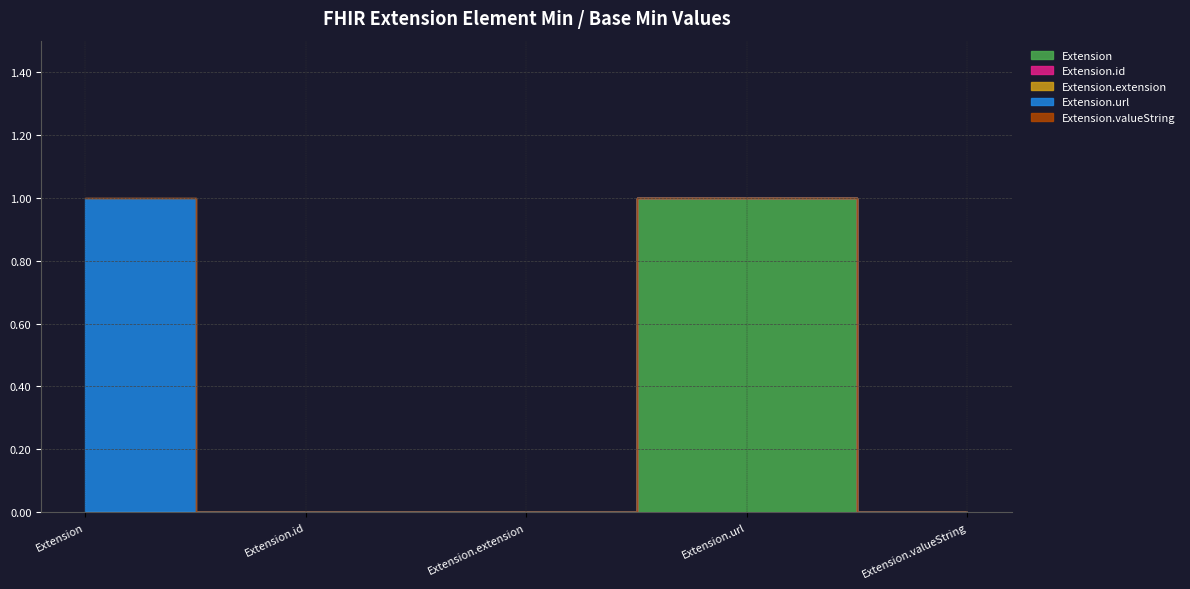

Is the value of Extension.extension at Extension greater than the value of Extension.id at Extension?

No